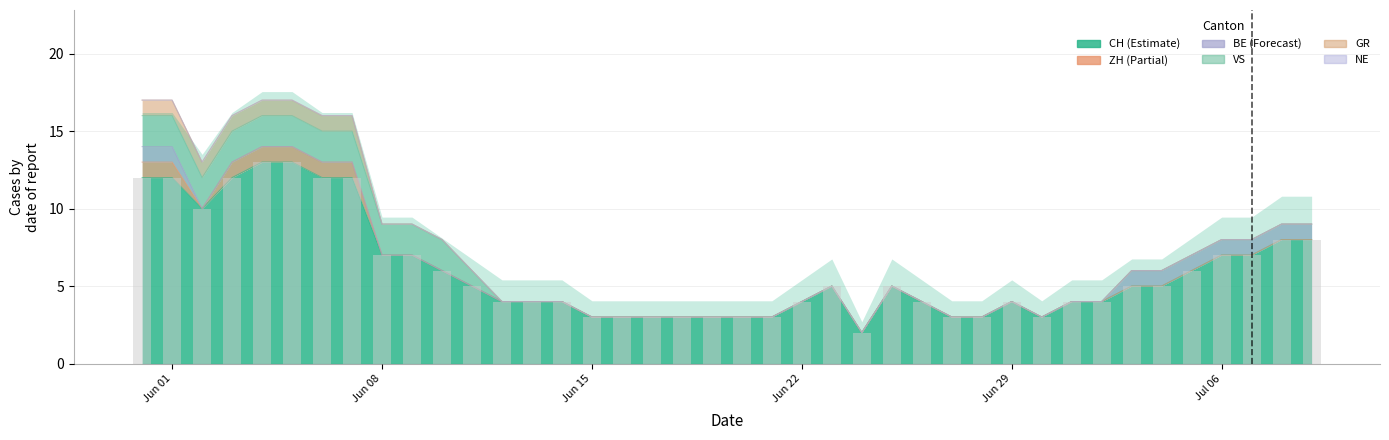

What is the greatest value displayed?

13